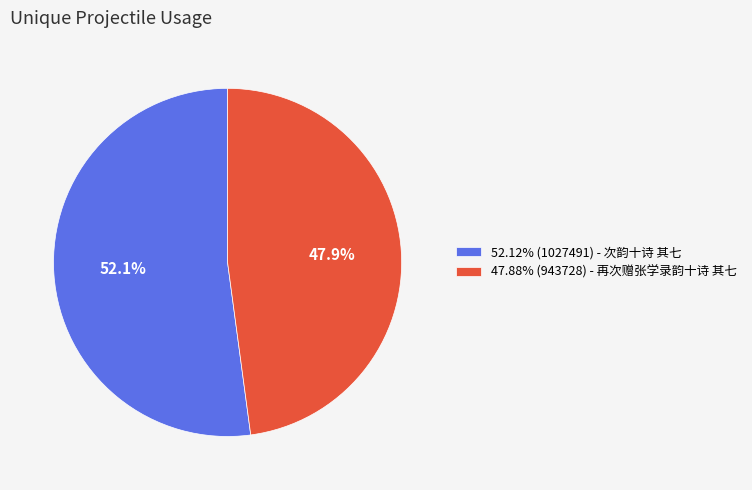

What portion of the pie excludes 47.88% (943728) - 再次赠张学录韵十诗 其七?

52.1%